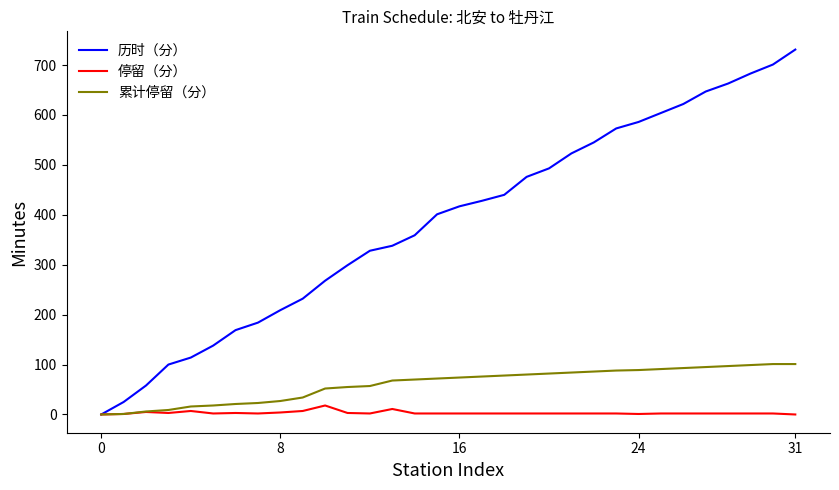

List the series in order of their peak value, highest first.

历时（分）, 累计停留（分）, 停留（分）